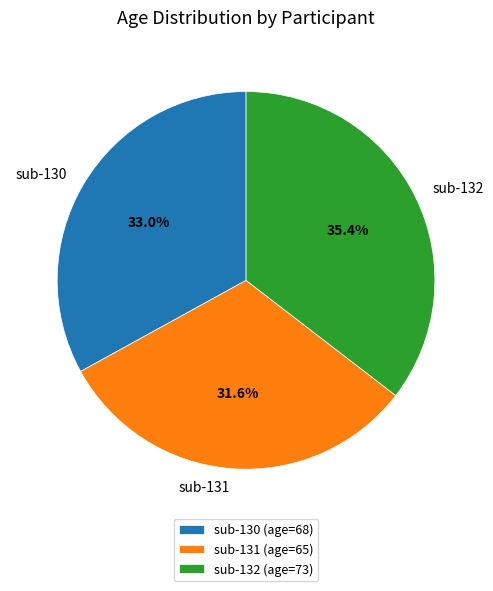

Is there a majority slice in this chart?

No